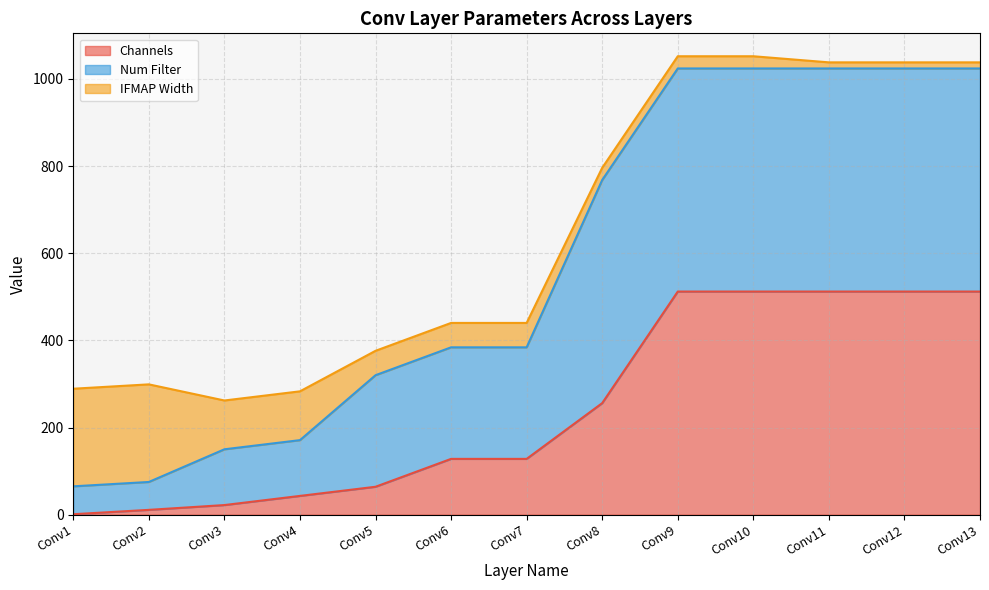

What is the highest value of the Channels series?

512